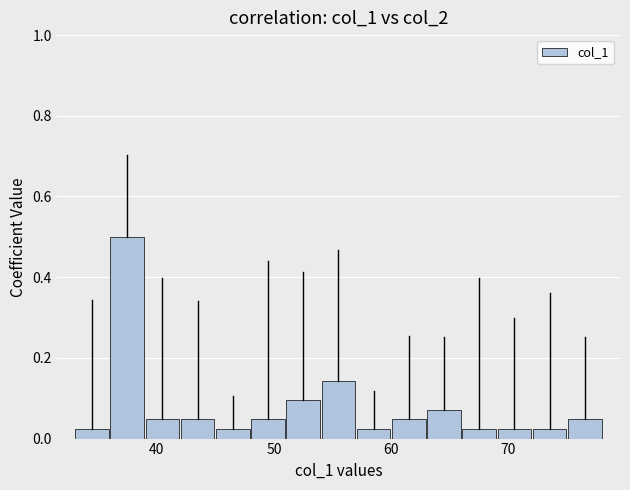

Read against the x-axis, roughly where is the centre of the tallest bar?

38